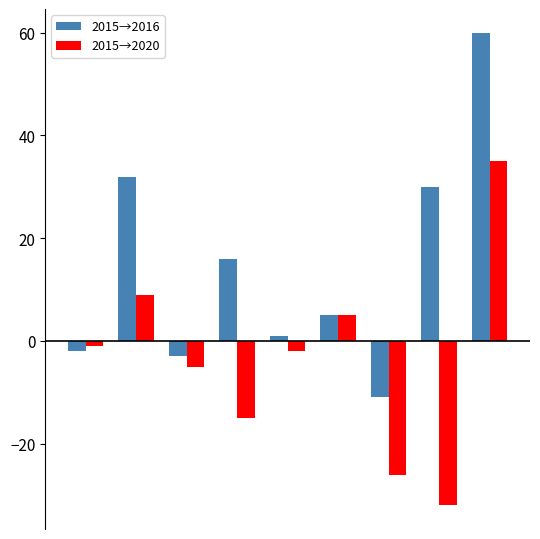

What is the average value of the 2015→2016 series?

14